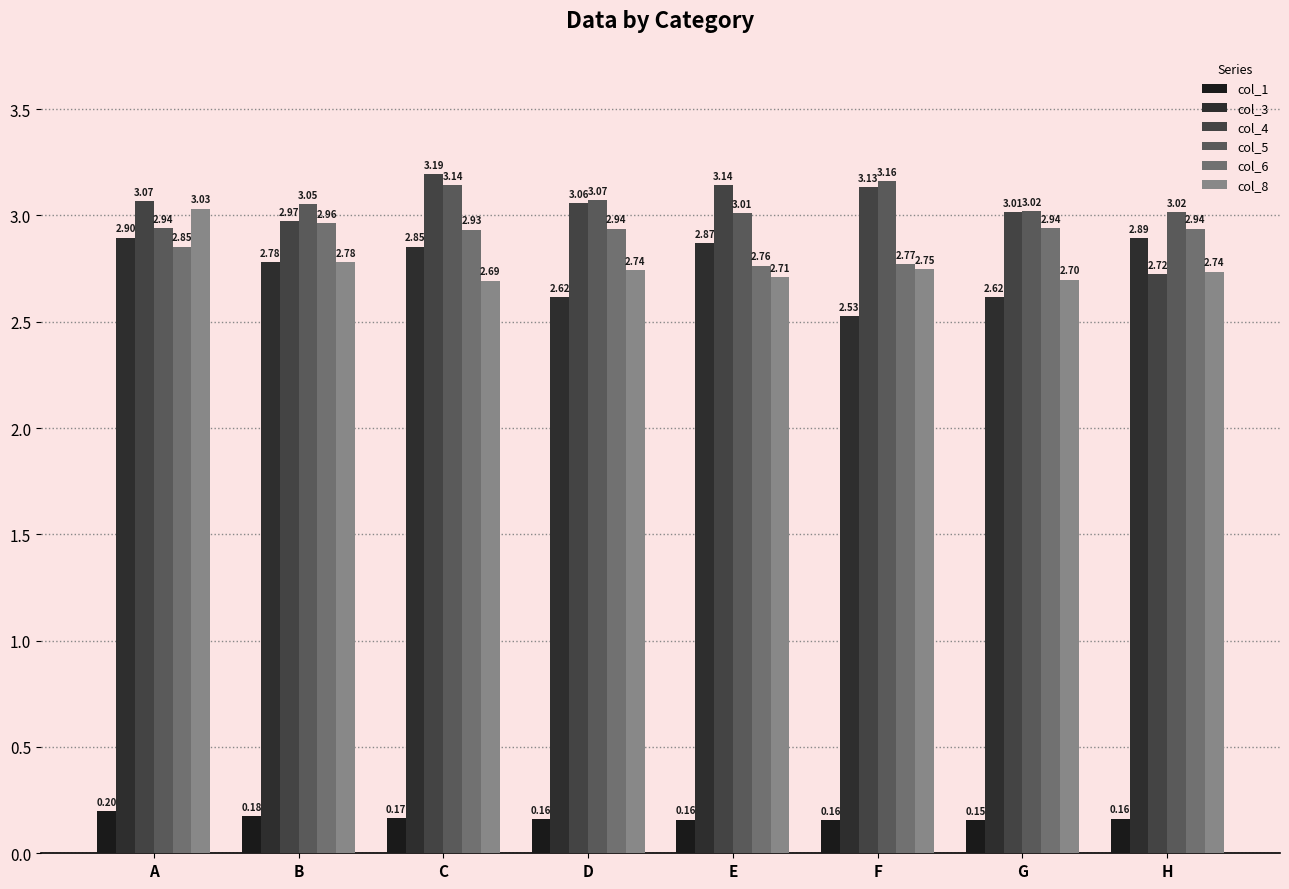

What is the difference between the highest and lowest values at D?

2.9